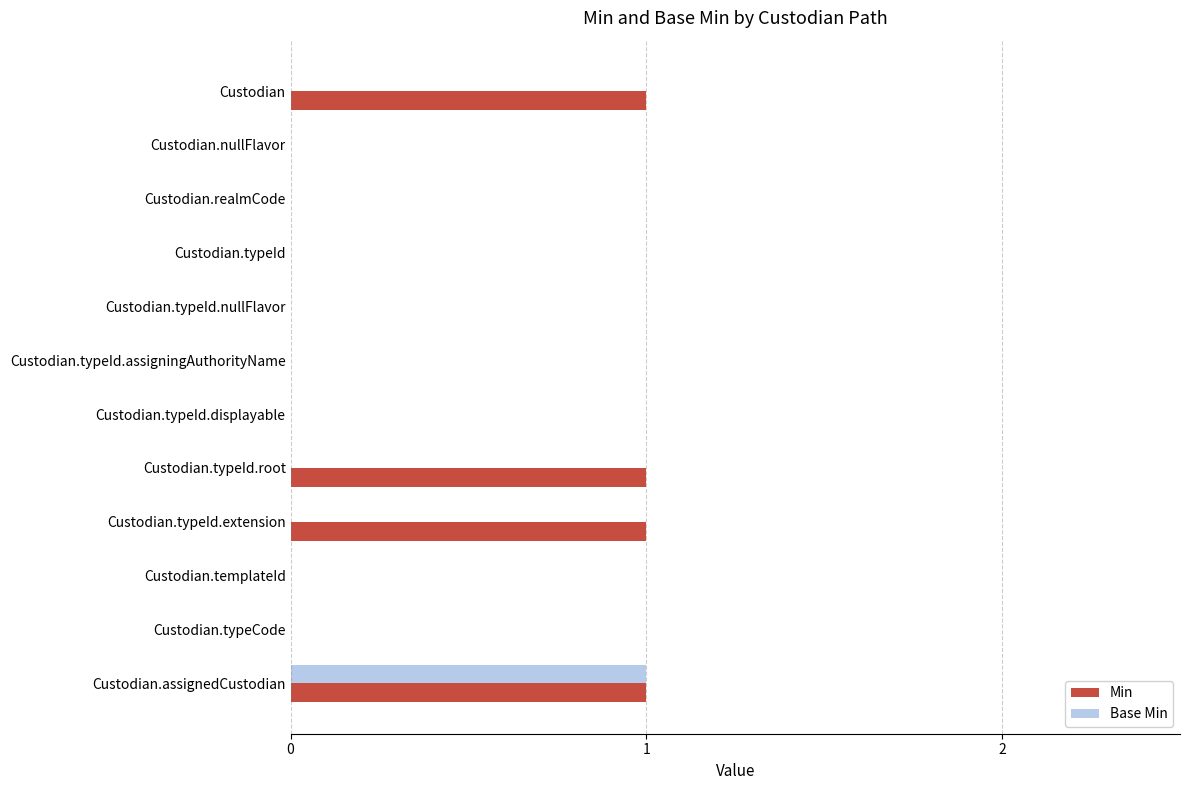

Which category has the highest value in the Base Min series?

Custodian.assignedCustodian